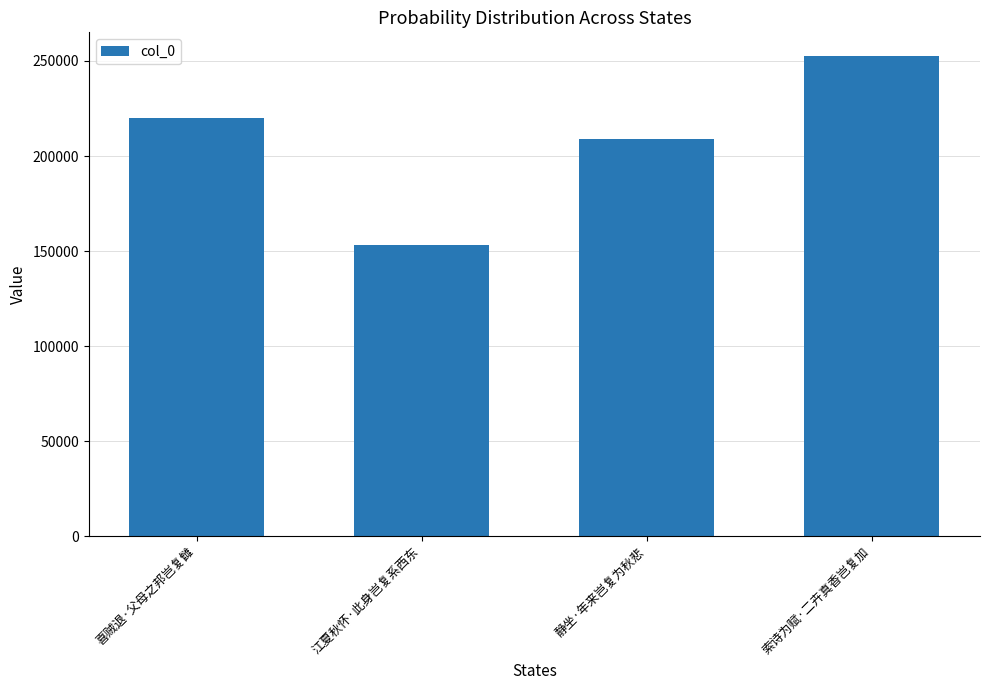

What is the label of the 3rd bar from the right?

江夏秋怀·此身岂复系西东